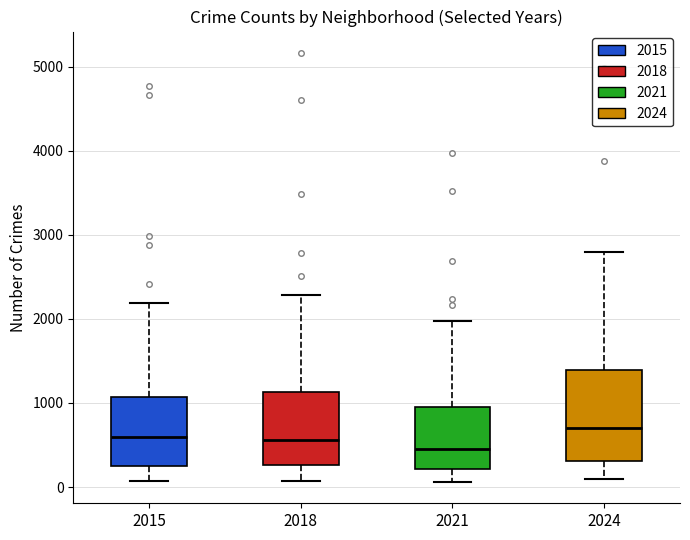

Which box's median line is the highest?

2024